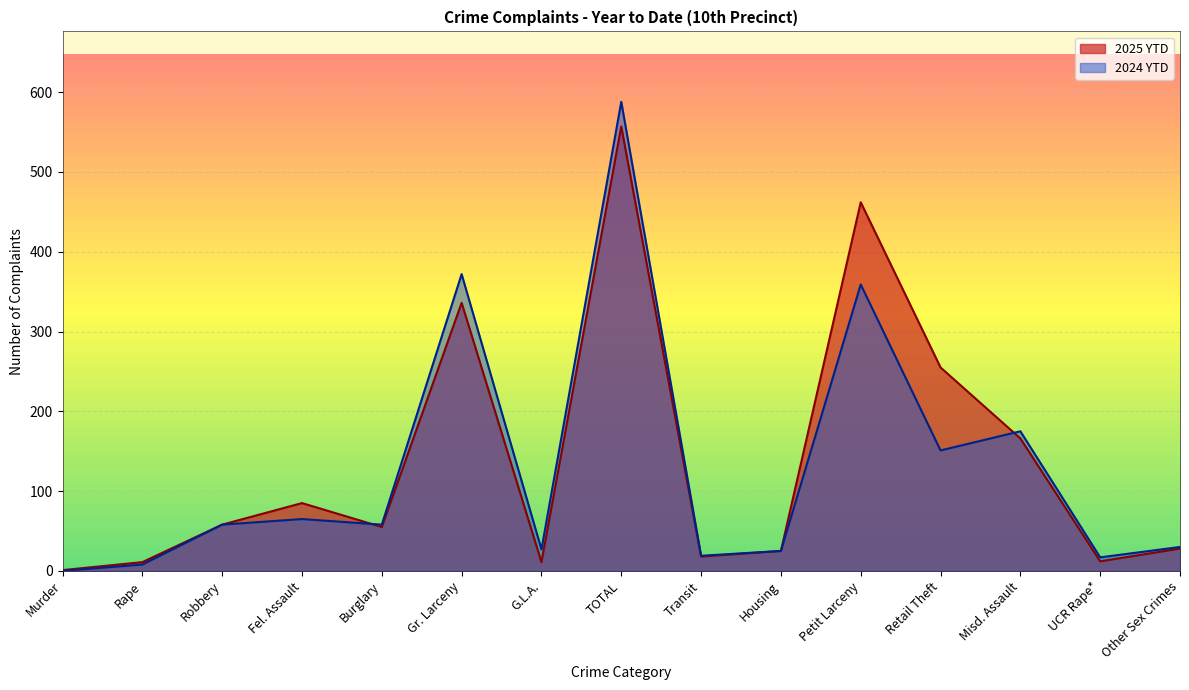

At how many categories does at least one series exceed 582?

1